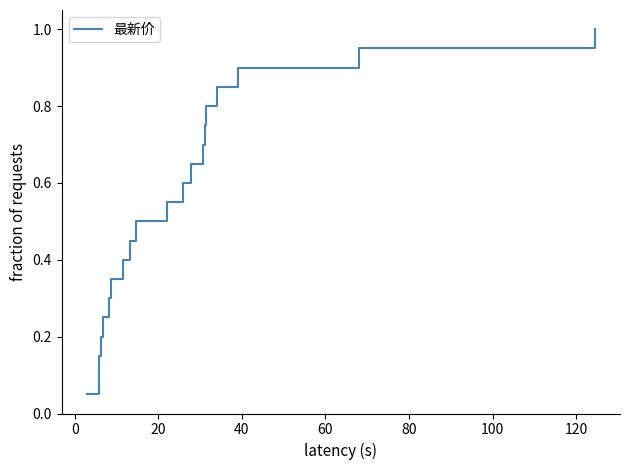

Does the chart display data point markers on the line(s)?

No